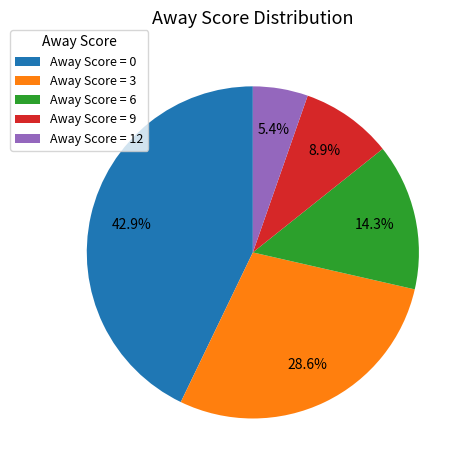

Combined, what portion of the pie is Away Score = 6 and Away Score = 9?

23.2%